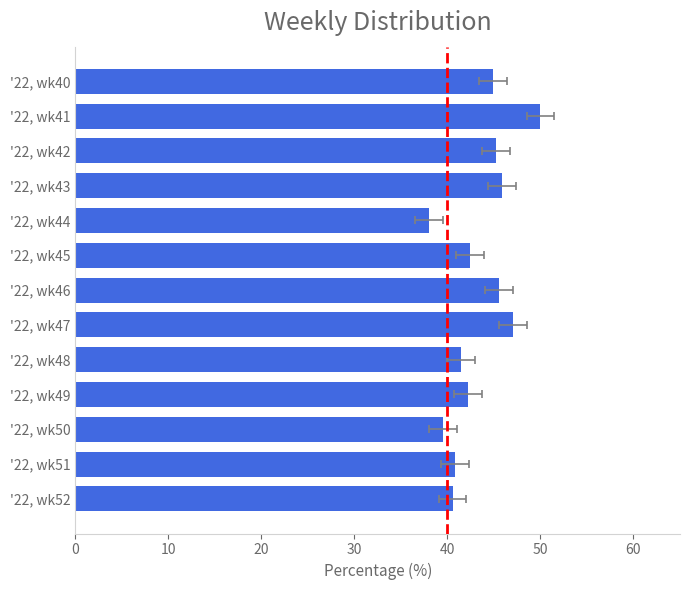

What is the value of the 9th bar from the left?

41.4